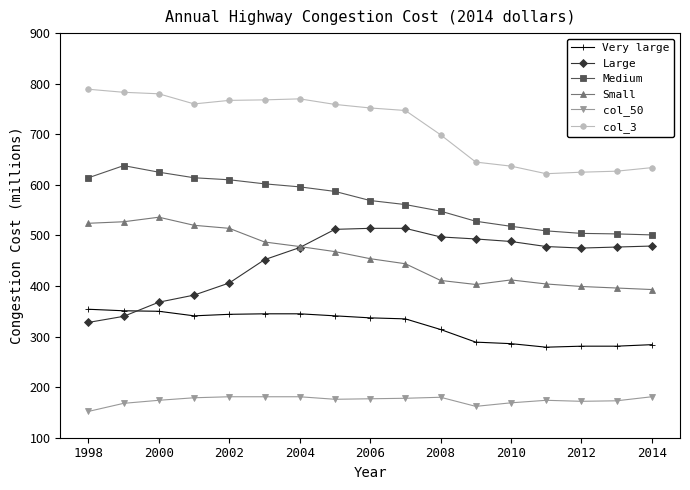

What is the lowest value of the Medium series?

501